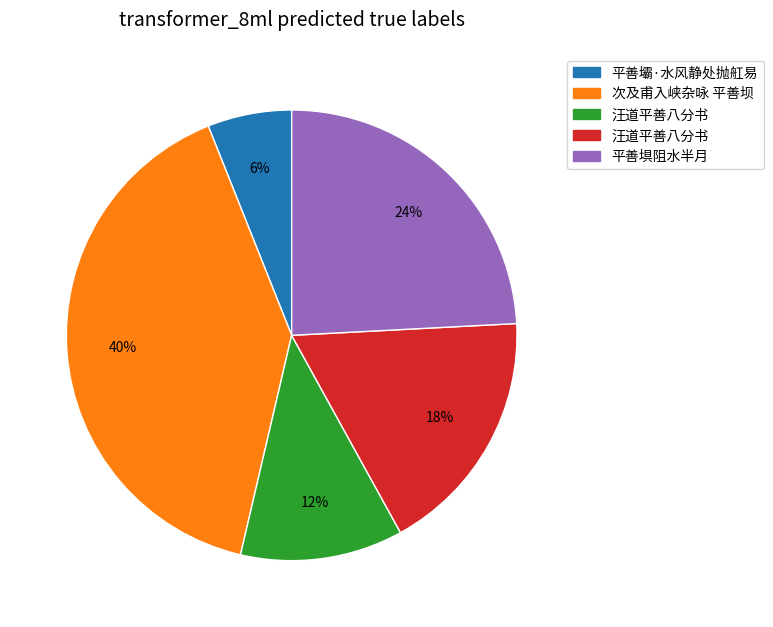

How many slices are in this pie chart?

5